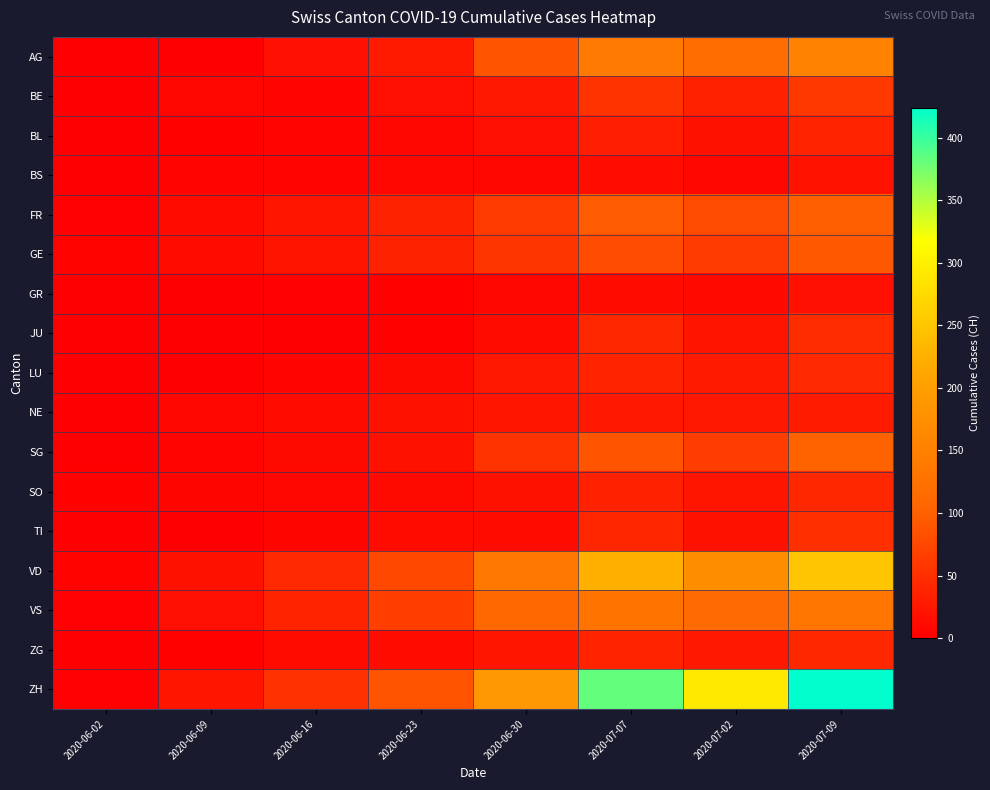

What is the spread (max minus min) of values at 2020-07-07?

368